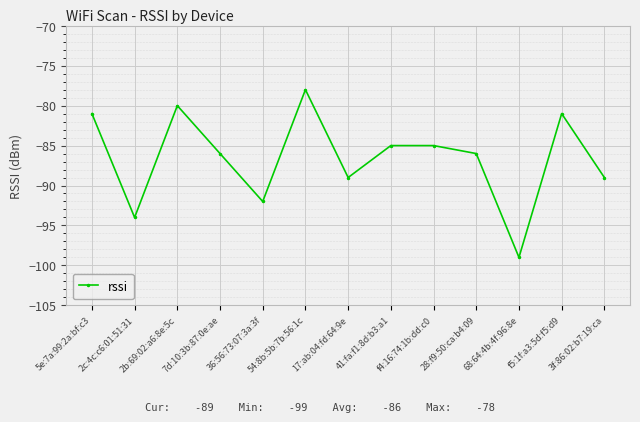

What is the greatest value displayed?

-78